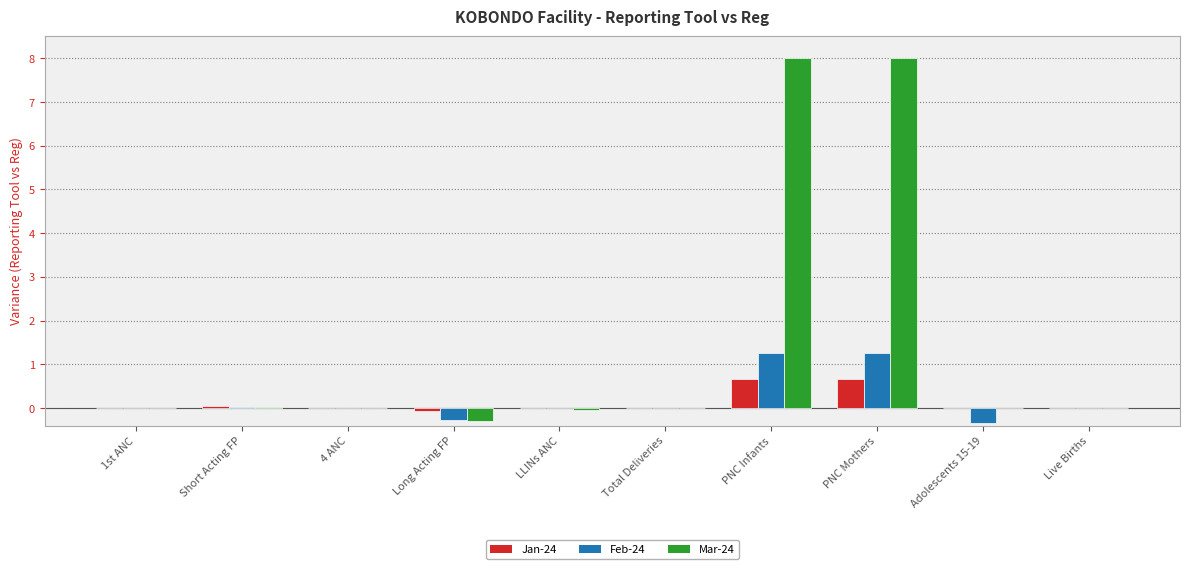

Between Total Deliveries and PNC Infants, which series saw the biggest shift?

Mar-24